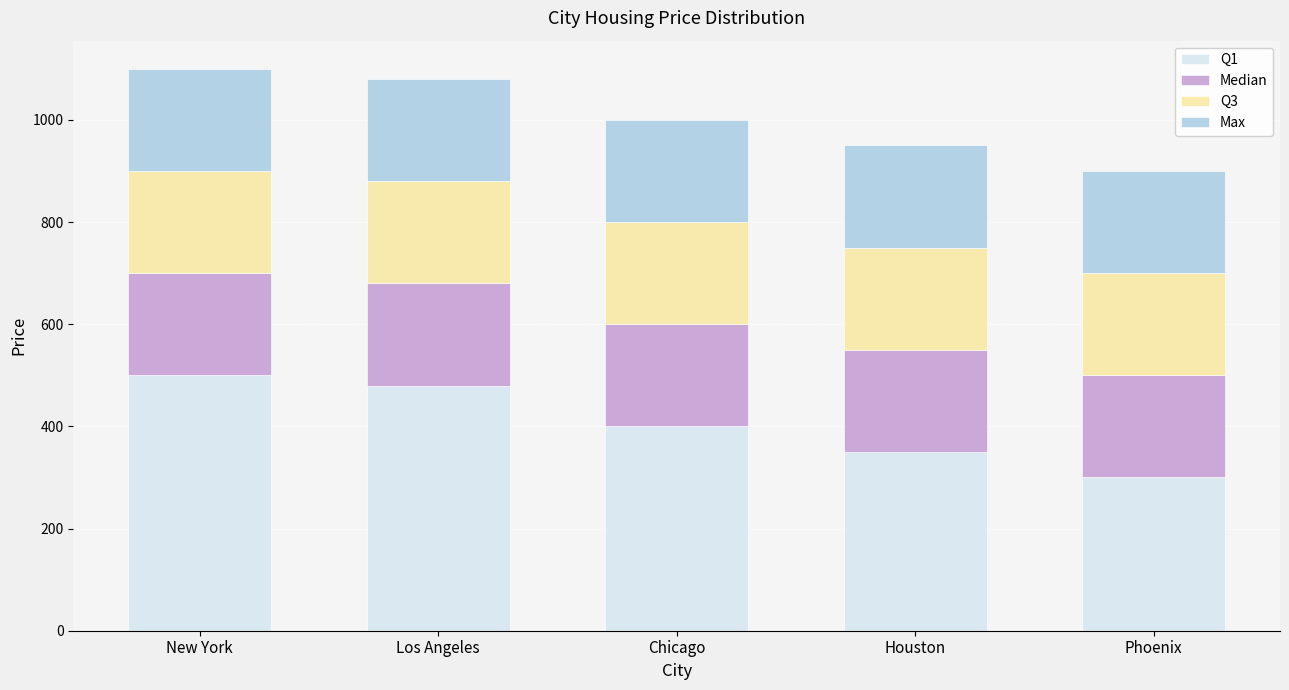

What is the total value across all series at Phoenix?

900